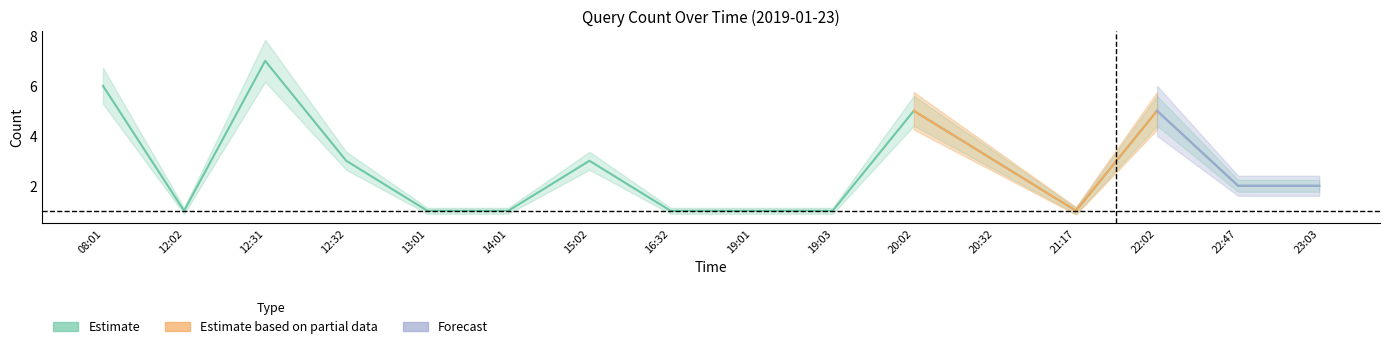

What are all the series names shown in the legend?

Estimate, Estimate based on partial data, Forecast